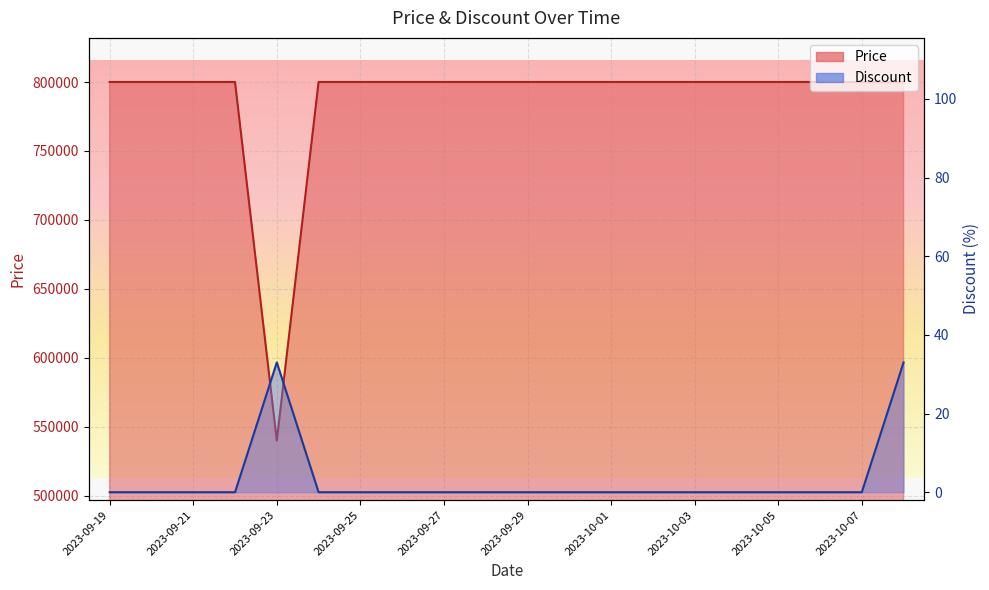

At how many categories does at least one series exceed 267677?

20